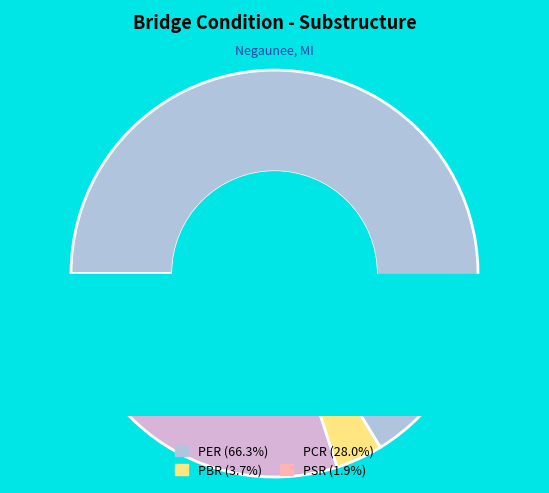

Which category accounts for the majority?

PER